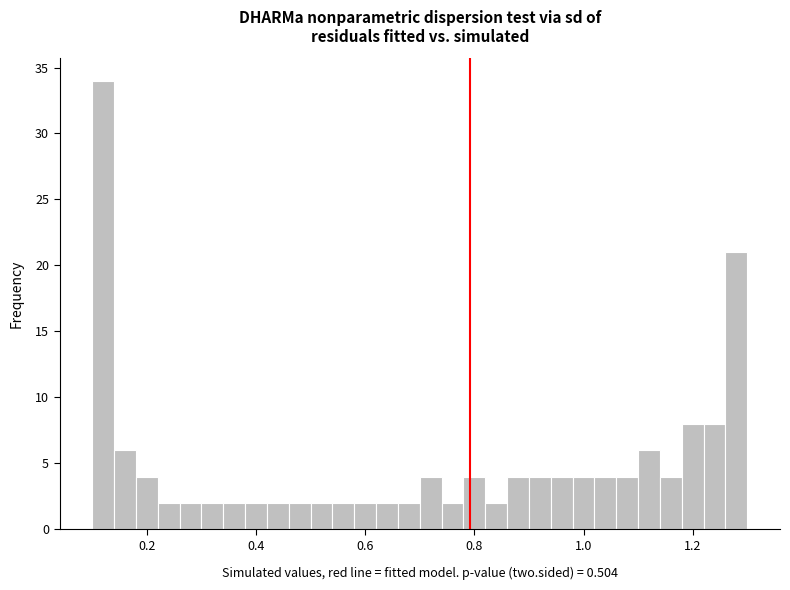

Read against the x-axis, roughly where is the centre of the tallest bar?

0.12